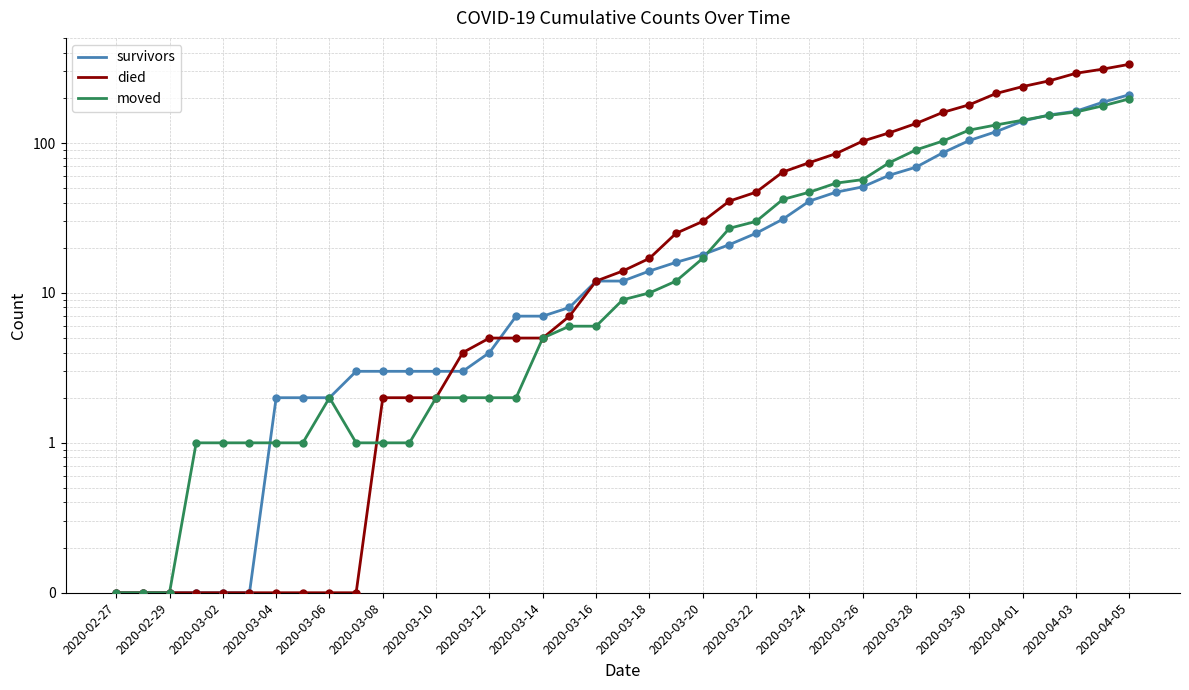

At how many categories does at least one series exceed 235?

5